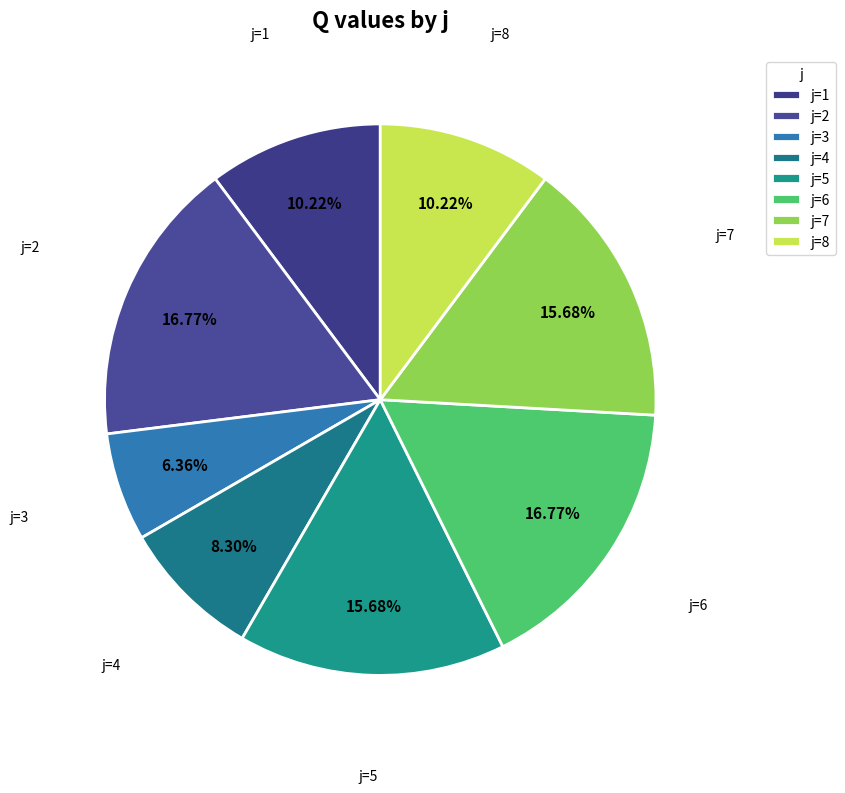

Count the number of slices in the pie.

8